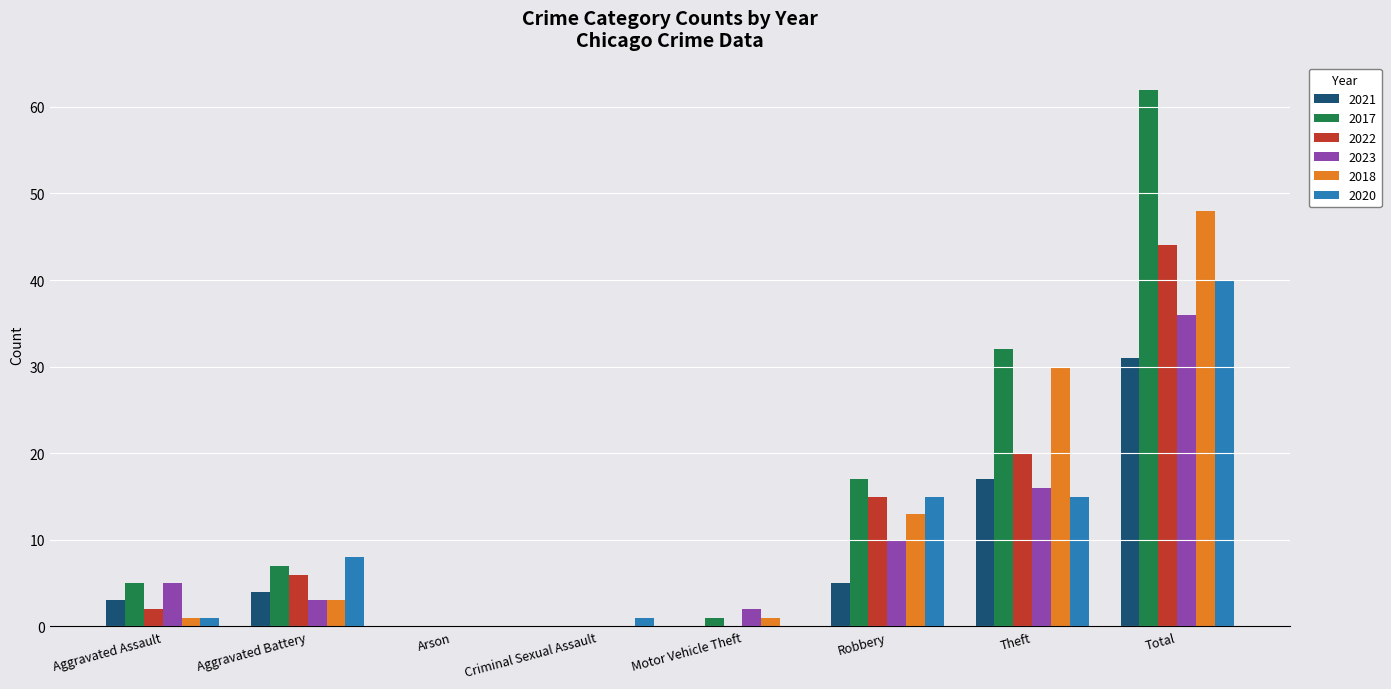

What is the sum of the 2018 values at Total and Theft?

78